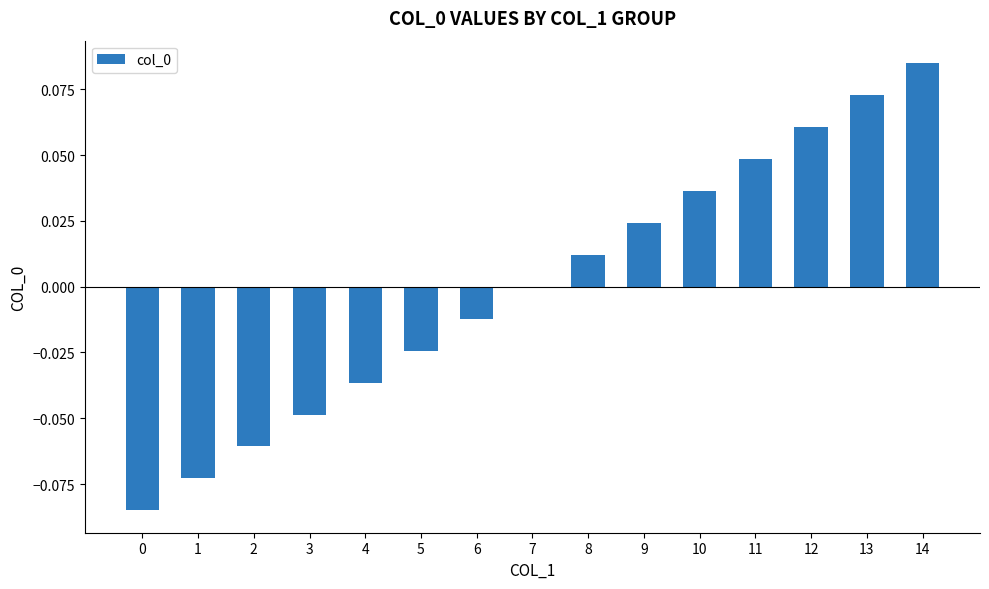

What is the change in value from 4 to 11?

+0.1